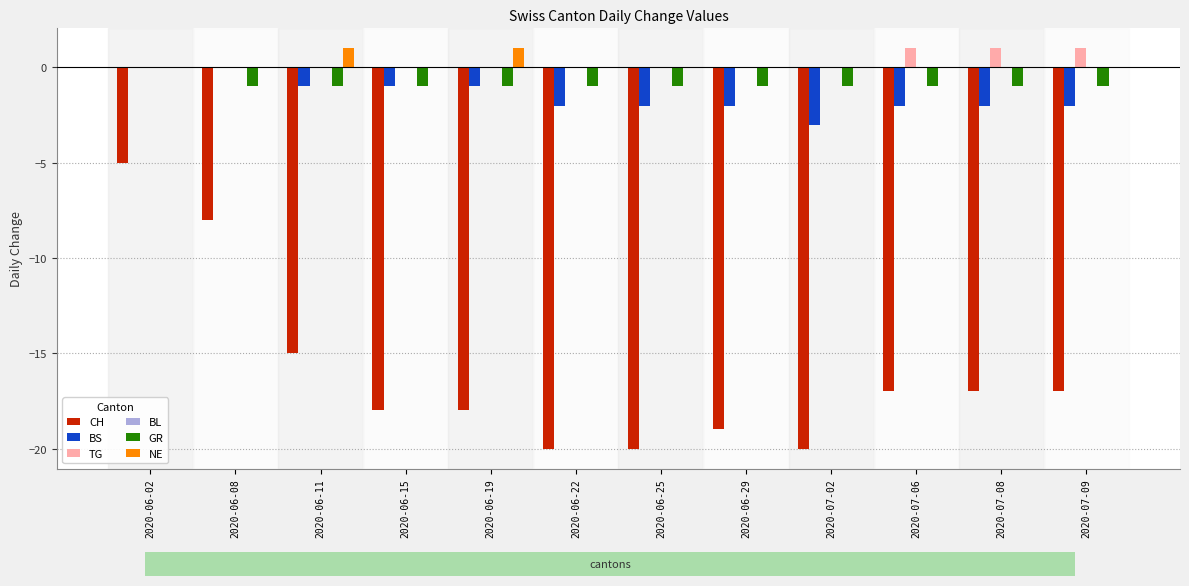

What is the sum of all TG values?

3